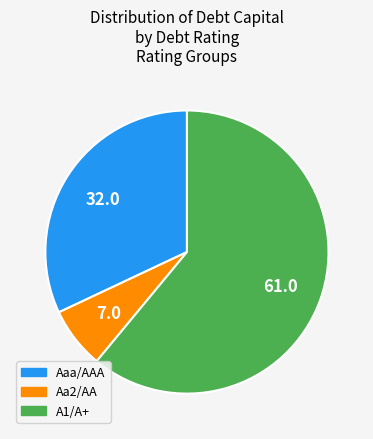

The A1/A+ slice represents 61% of the pie. True or false?

True